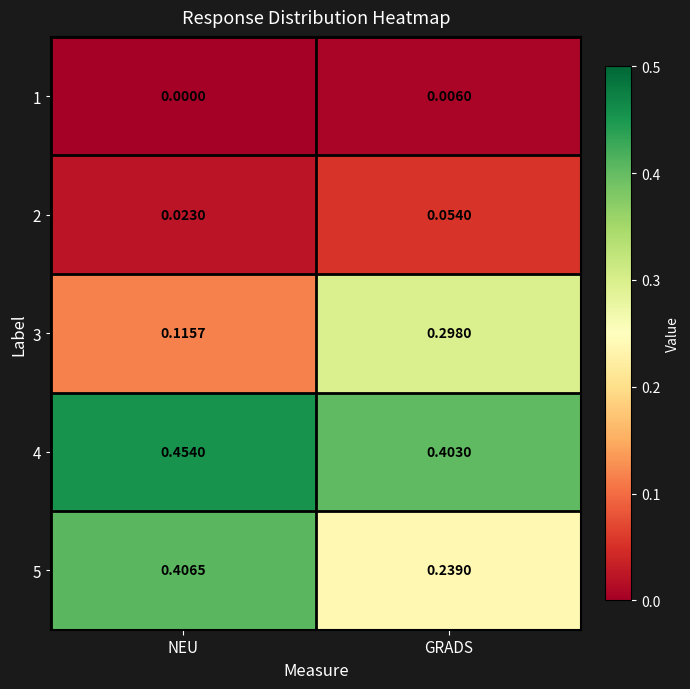

At which label does 2 reach its peak?

GRADS